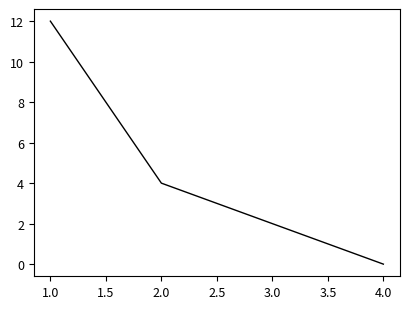

Is it true that the value at 4.0 is 0?

True